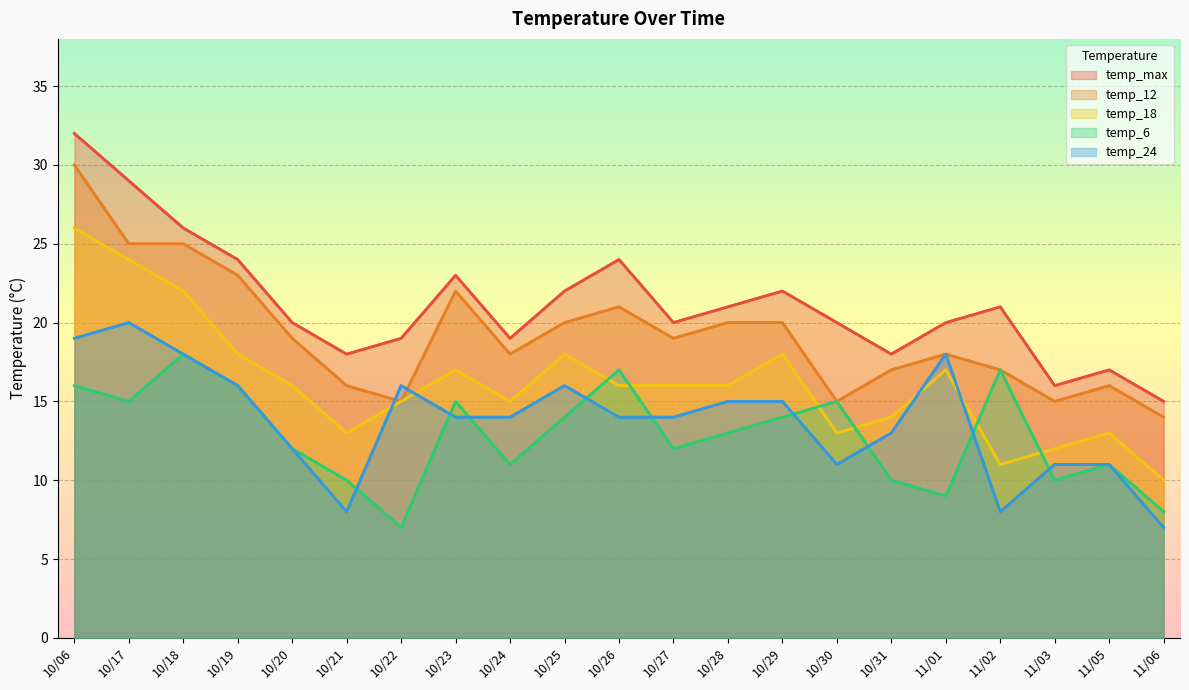

Is it true that temp_max equals 27 at 10/22?

False